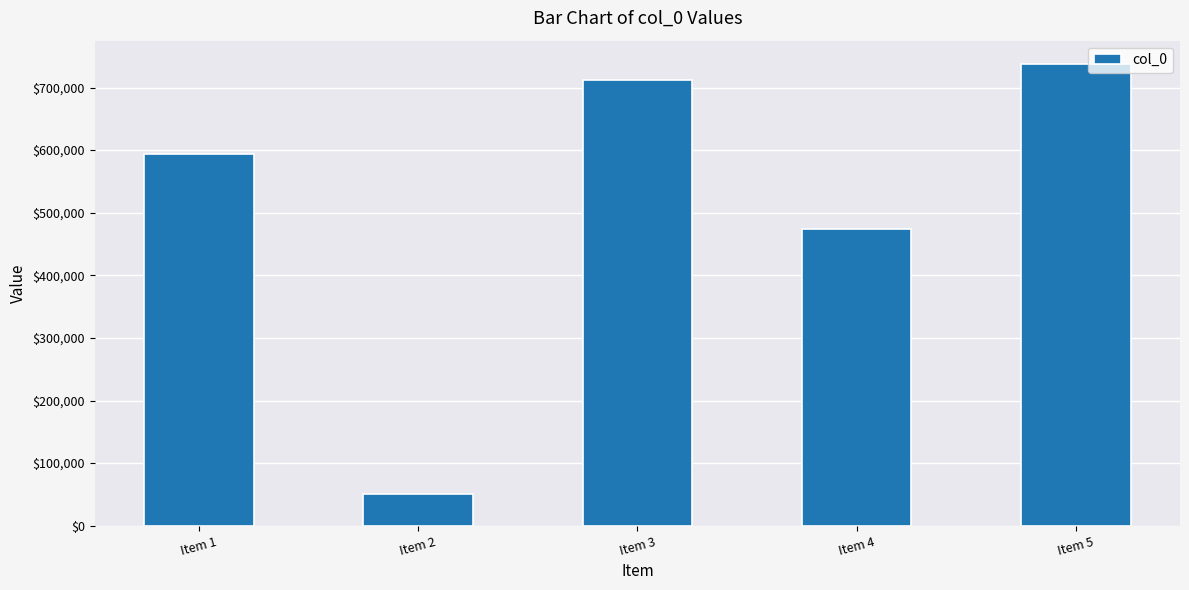

Reading right to left, transcribe all the data shown in this chart.

Item 5=737933	Item 4=474515	Item 3=712169	Item 2=51293	Item 1=593237